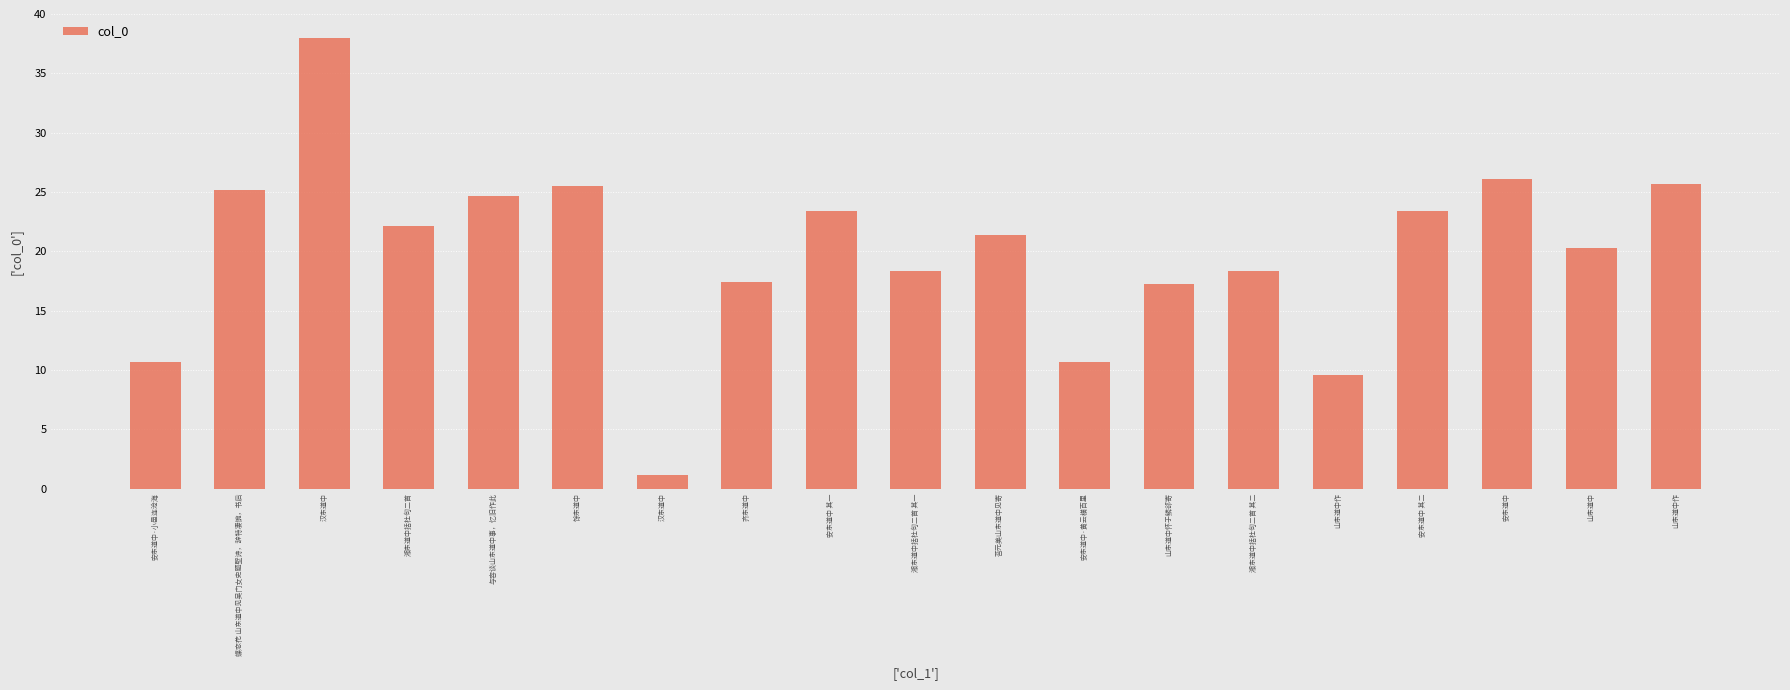

What is the change in value from 馀东道中 to 湘东道中括杜句二首 其一?

-7.2